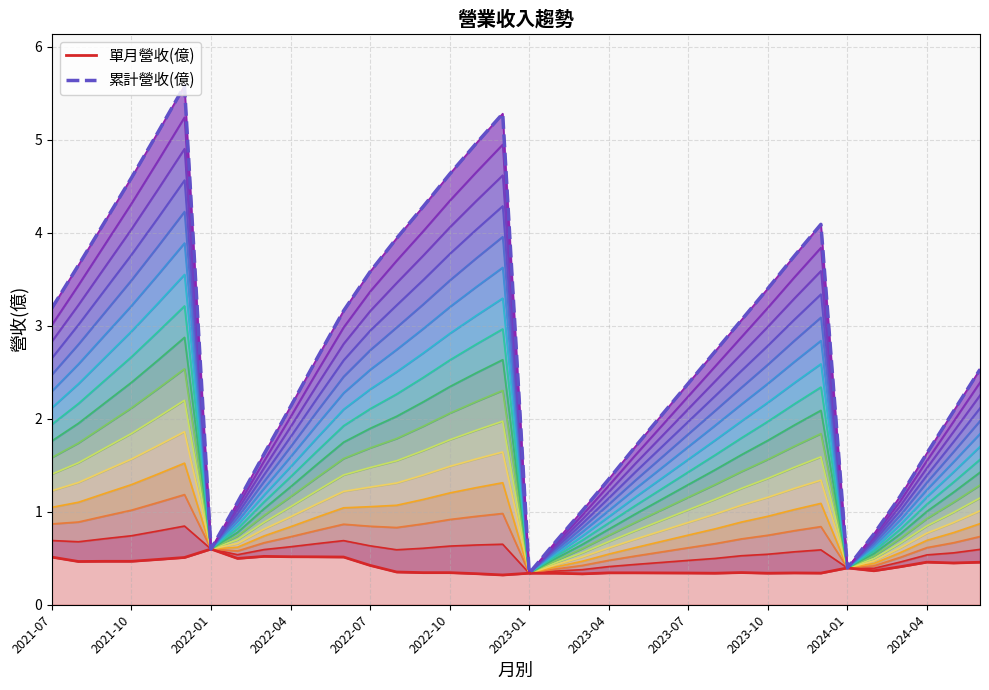

How many 單月營收(億) values are between 0 and 1?

36